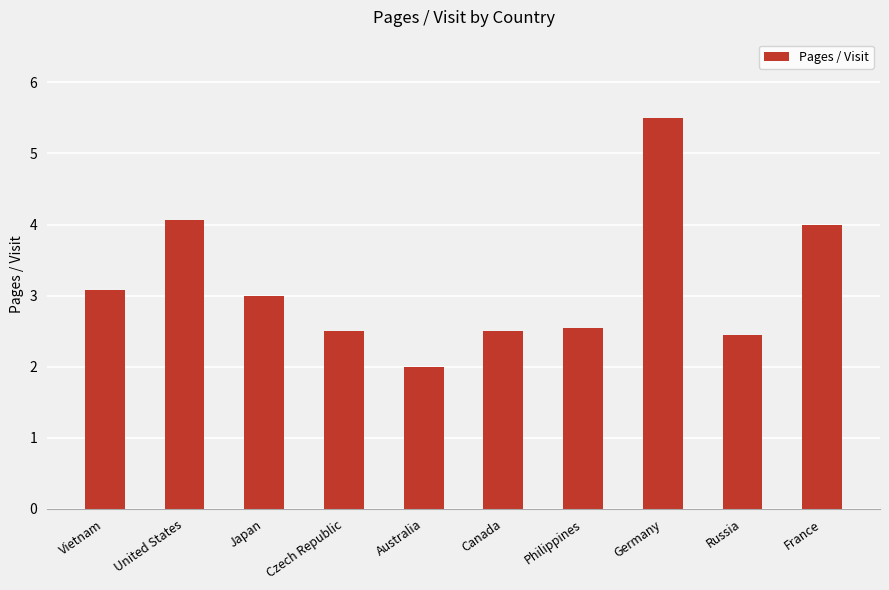

Reading left to right, transcribe all the data shown in this chart.

3.1	4.1	3.0	2.5	2.0	2.5	2.5	5.5	2.5	4.0